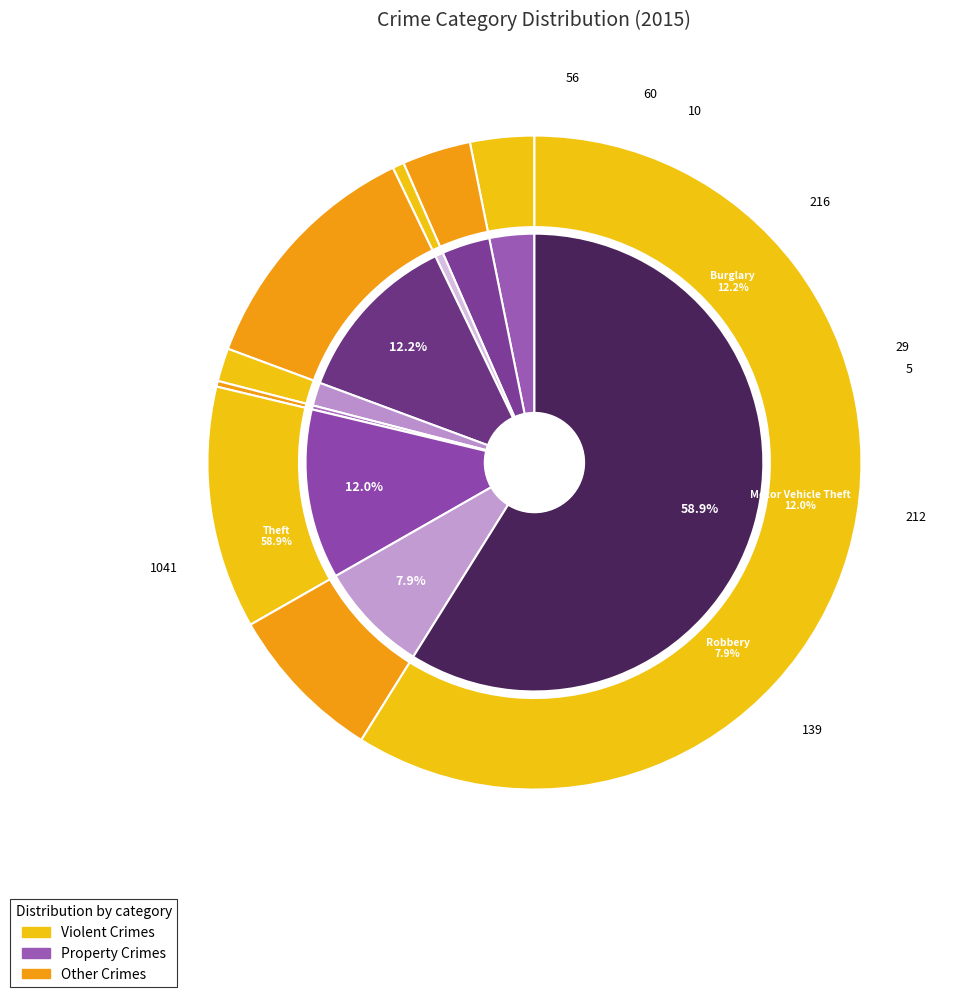

What is the largest slice in the pie chart?

Theft